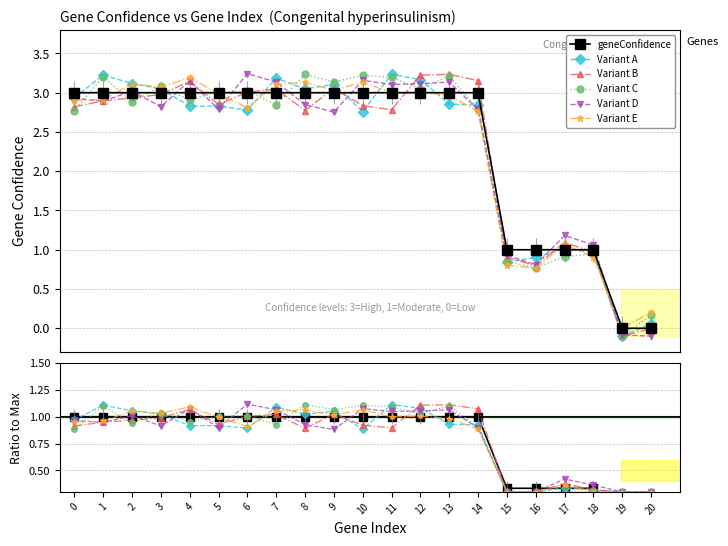

True or false: the data shows 1 at 17.

False